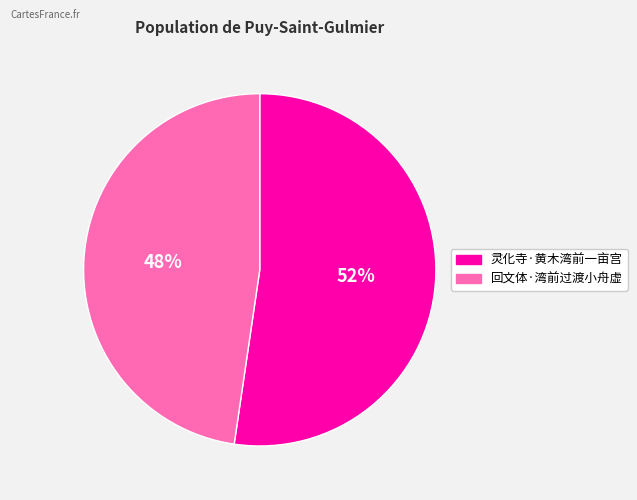

What is the smallest slice in the pie chart?

回文体·湾前过渡小舟虚